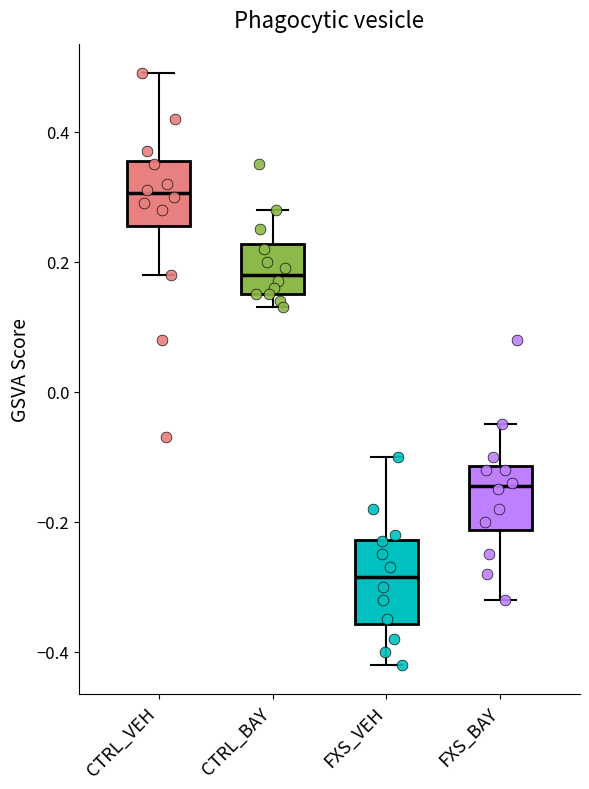

Comparing the boxes themselves (not the whiskers), which one is the tallest?

FXS_VEH